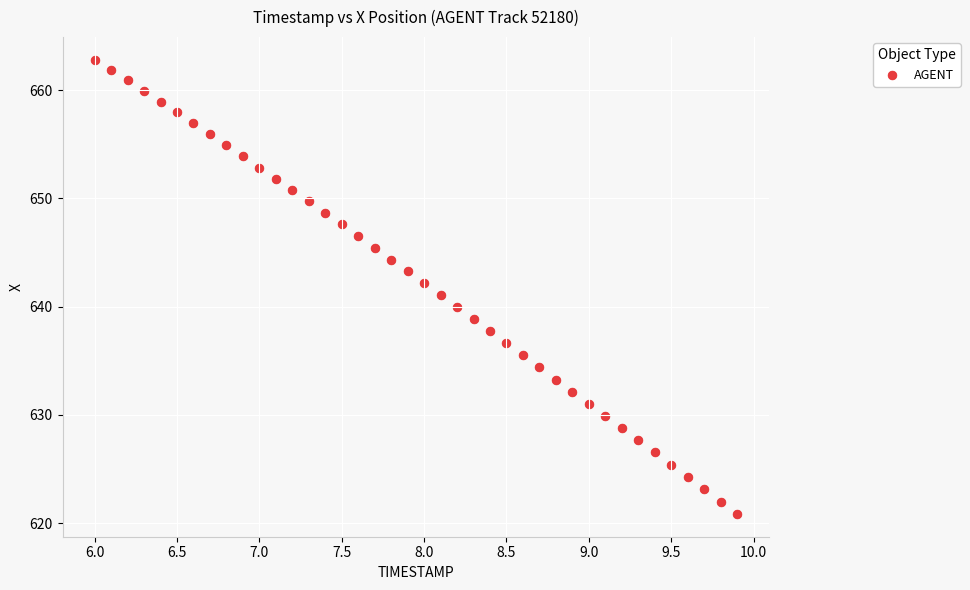

What is the range of Y values (max minus min)?

41.9